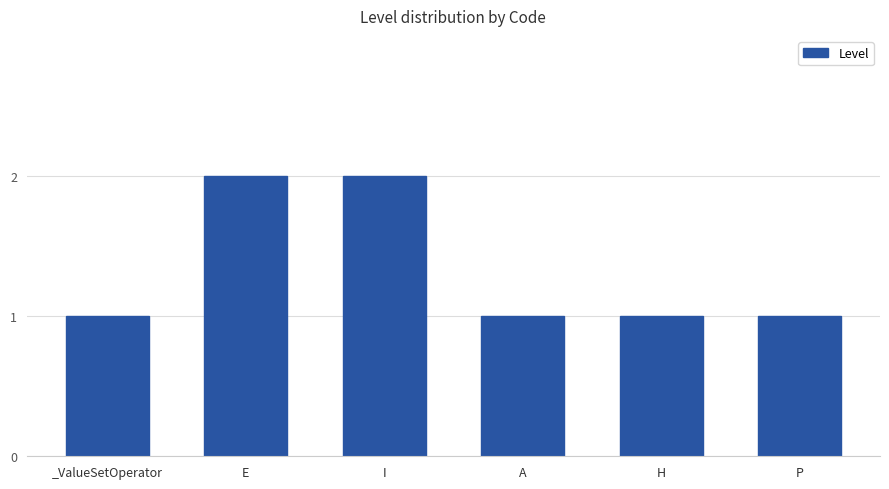

Is it true that the value at E is 2?

True